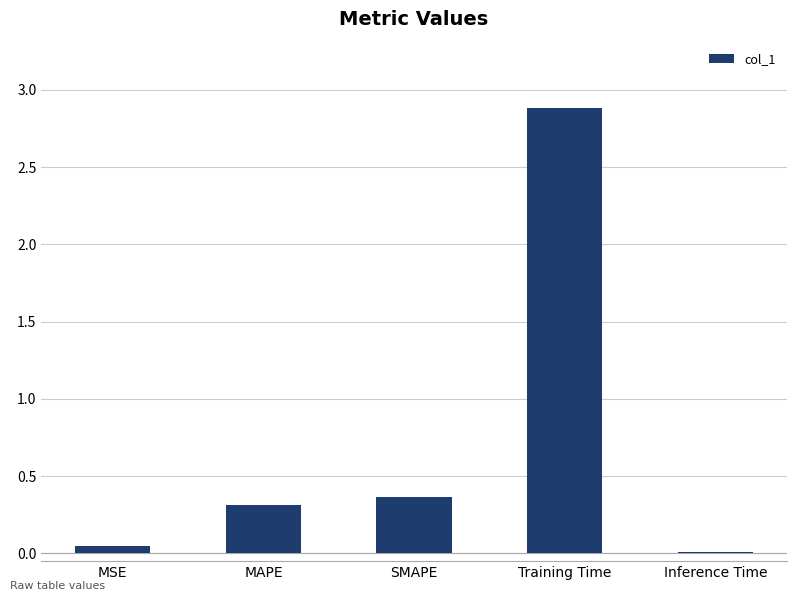

What is the sum of all values?

3.6